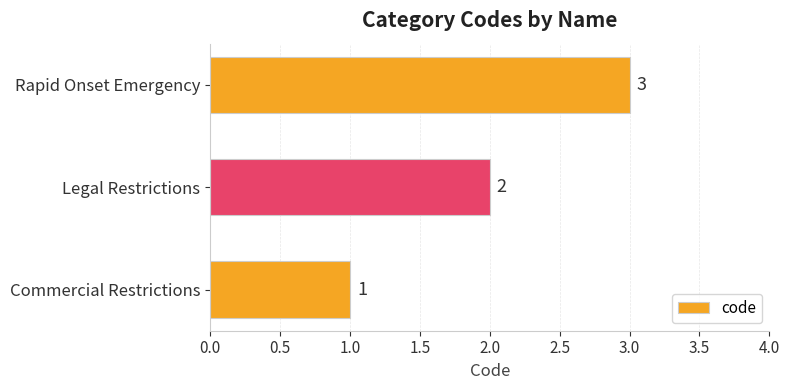

List the labels in order of value, smallest first.

Commercial Restrictions, Legal Restrictions, Rapid Onset Emergency